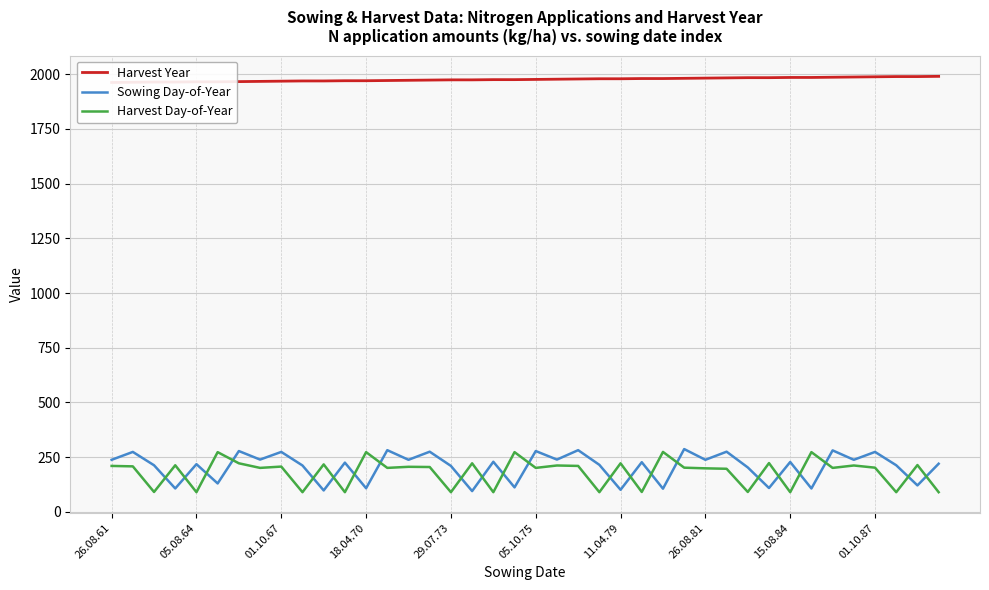

What is the lowest value of the Sowing Day-of-Year series?

95